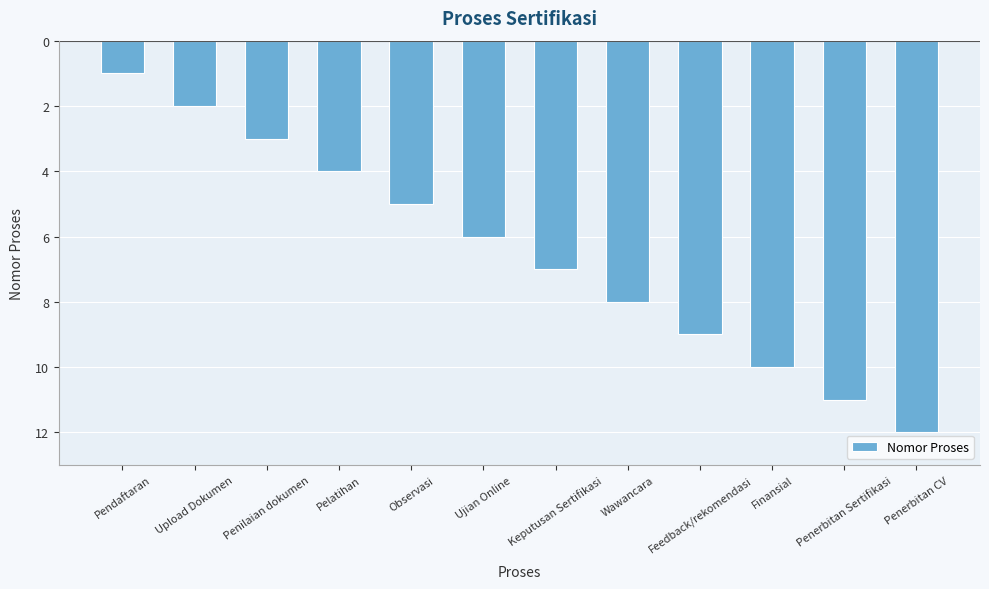

Which category has the highest value across all series?

Pendaftaran